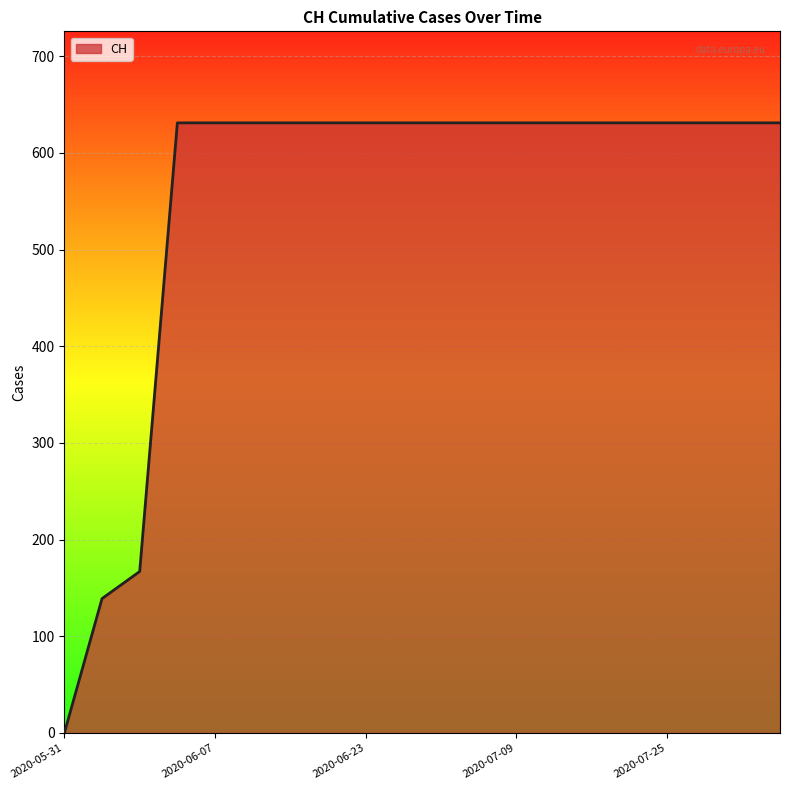

What is the greatest value displayed?

631